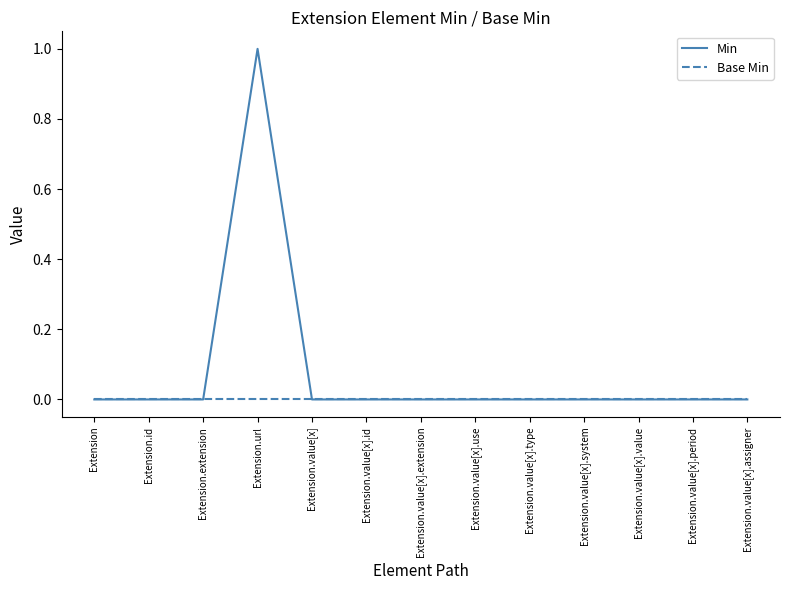

What is the maximum value for Min?

1